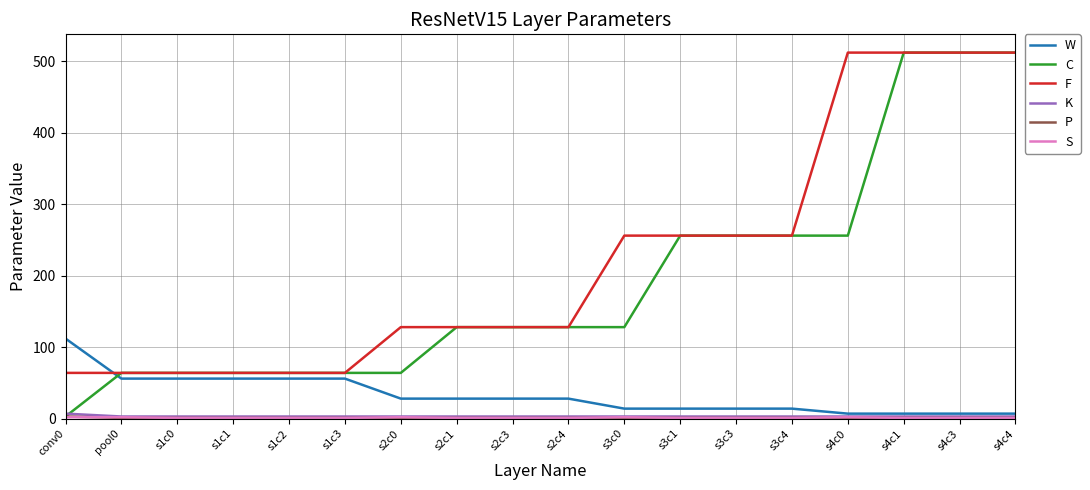

What is the average value of the C series?

192